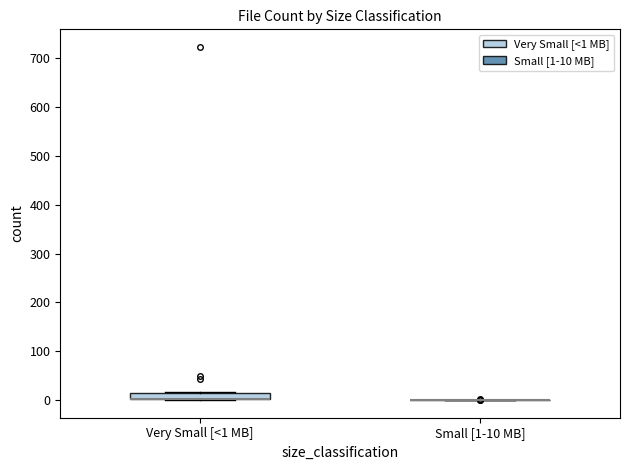

Comparing the boxes themselves (not the whiskers), which one is the tallest?

Very Small [<1 MB]